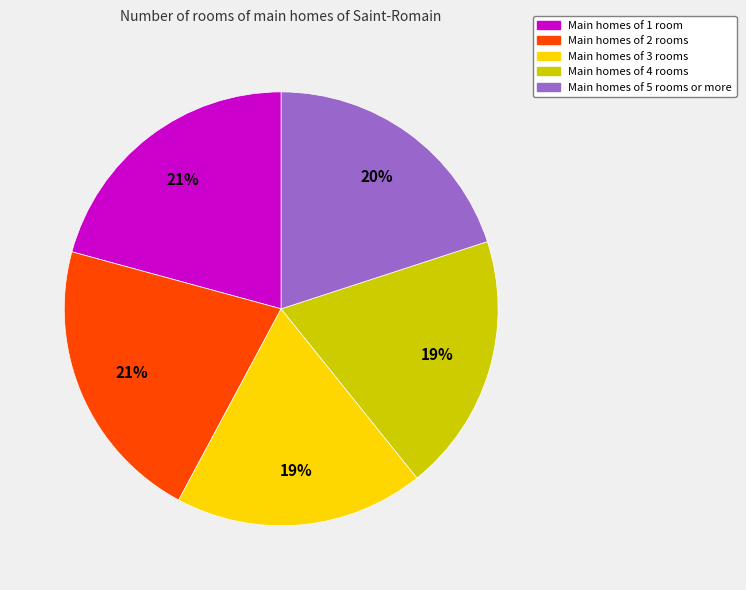

Is there any slice that represents more than half of the pie?

No